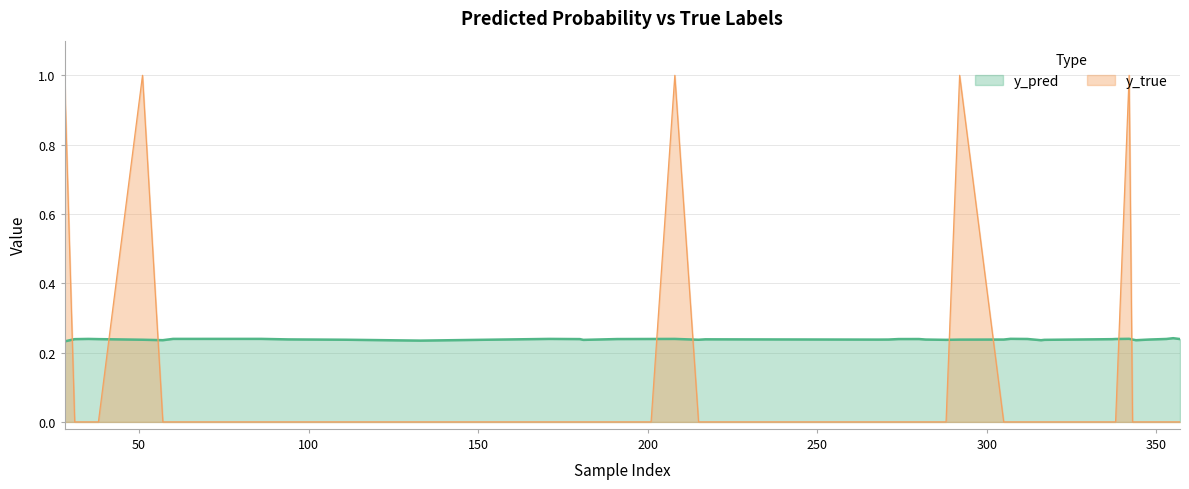

At 338, list the series in order from smallest to largest.

y_true, y_pred